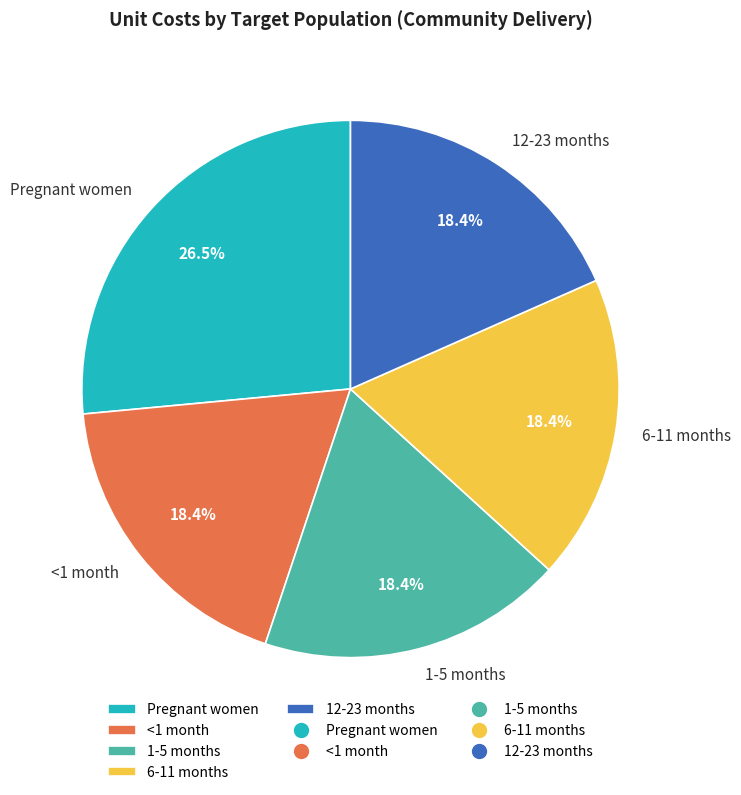

Which category has the biggest portion of the pie?

Pregnant women